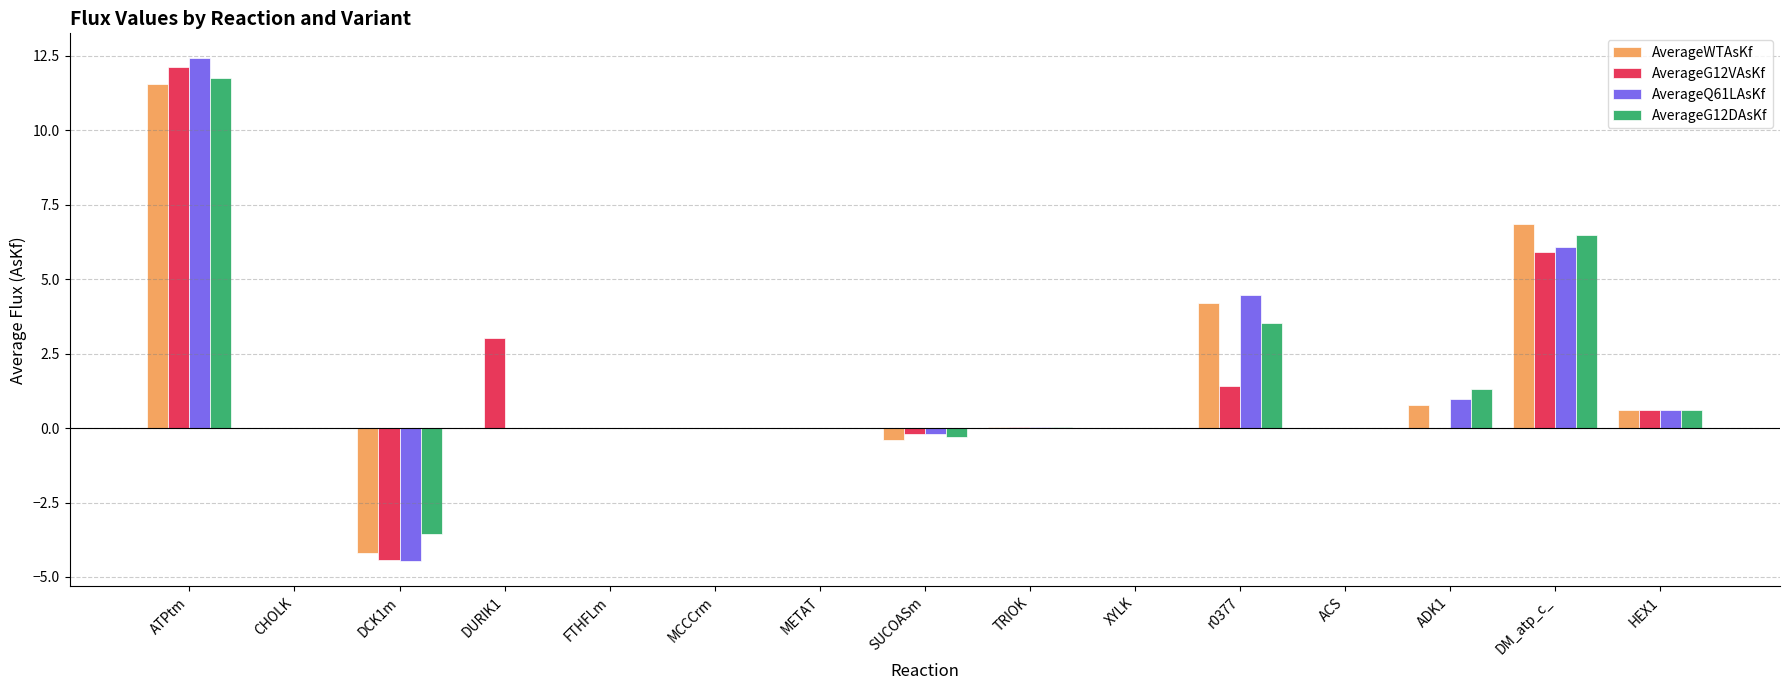

What are all the series names shown in the legend?

AverageWTAsKf, AverageG12VAsKf, AverageQ61LAsKf, AverageG12DAsKf